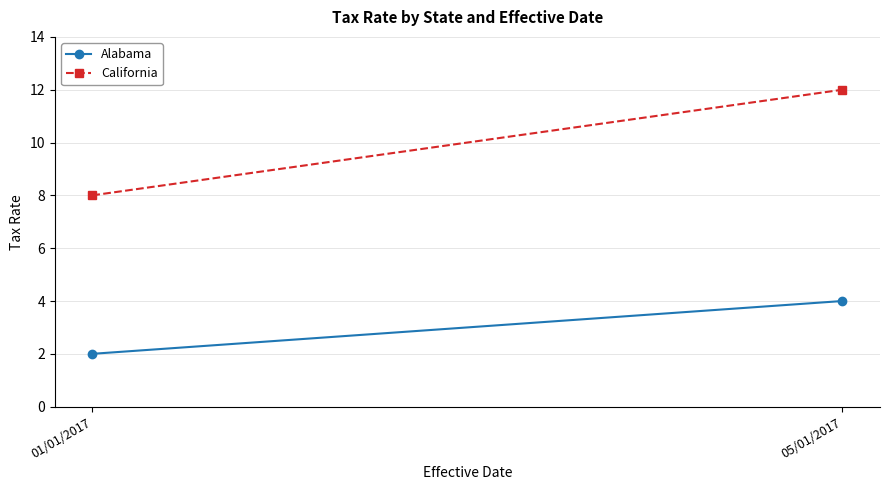

What is the label of the 1st point from the right?

05/01/2017